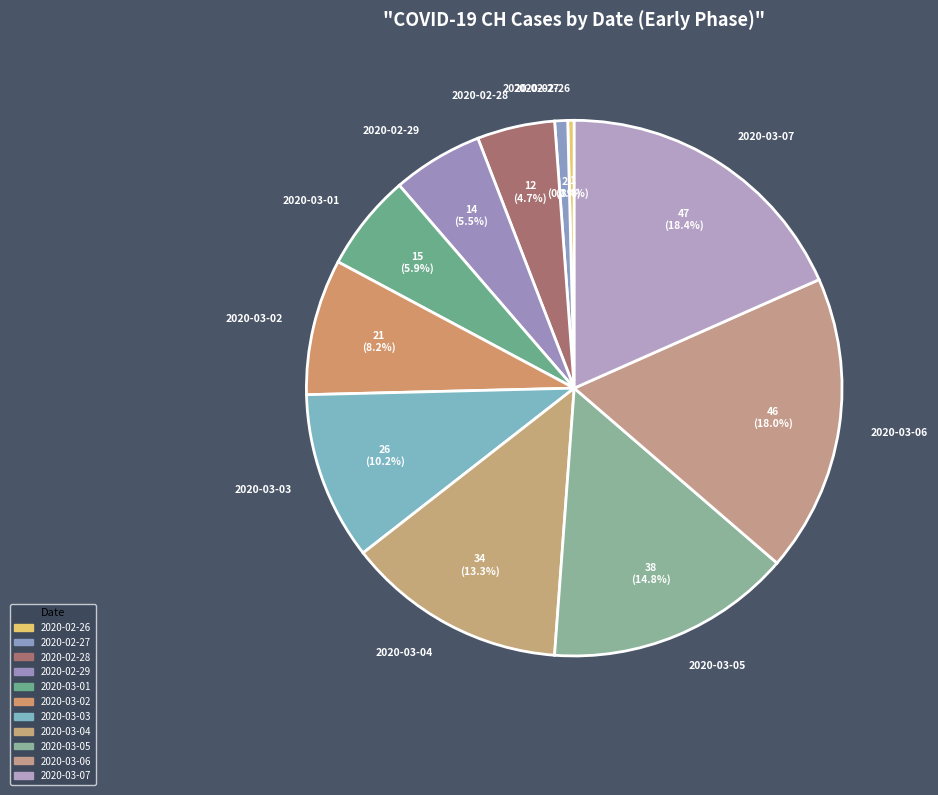

Which has a higher value, 2020-03-04 or 2020-03-03?

2020-03-04